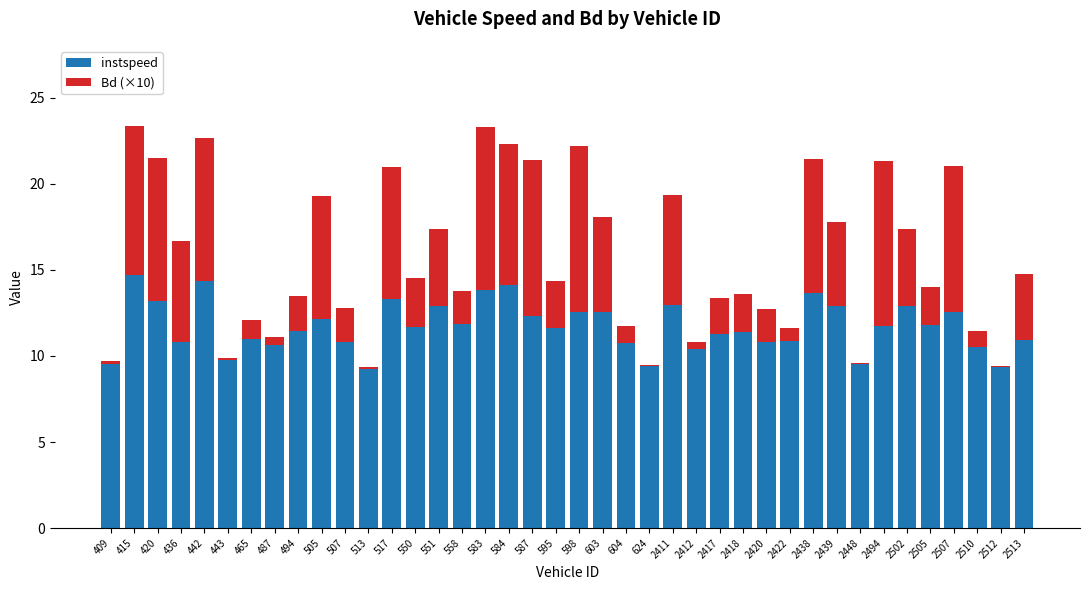

The instspeed series shows 13.2 at 420. True or false?

True